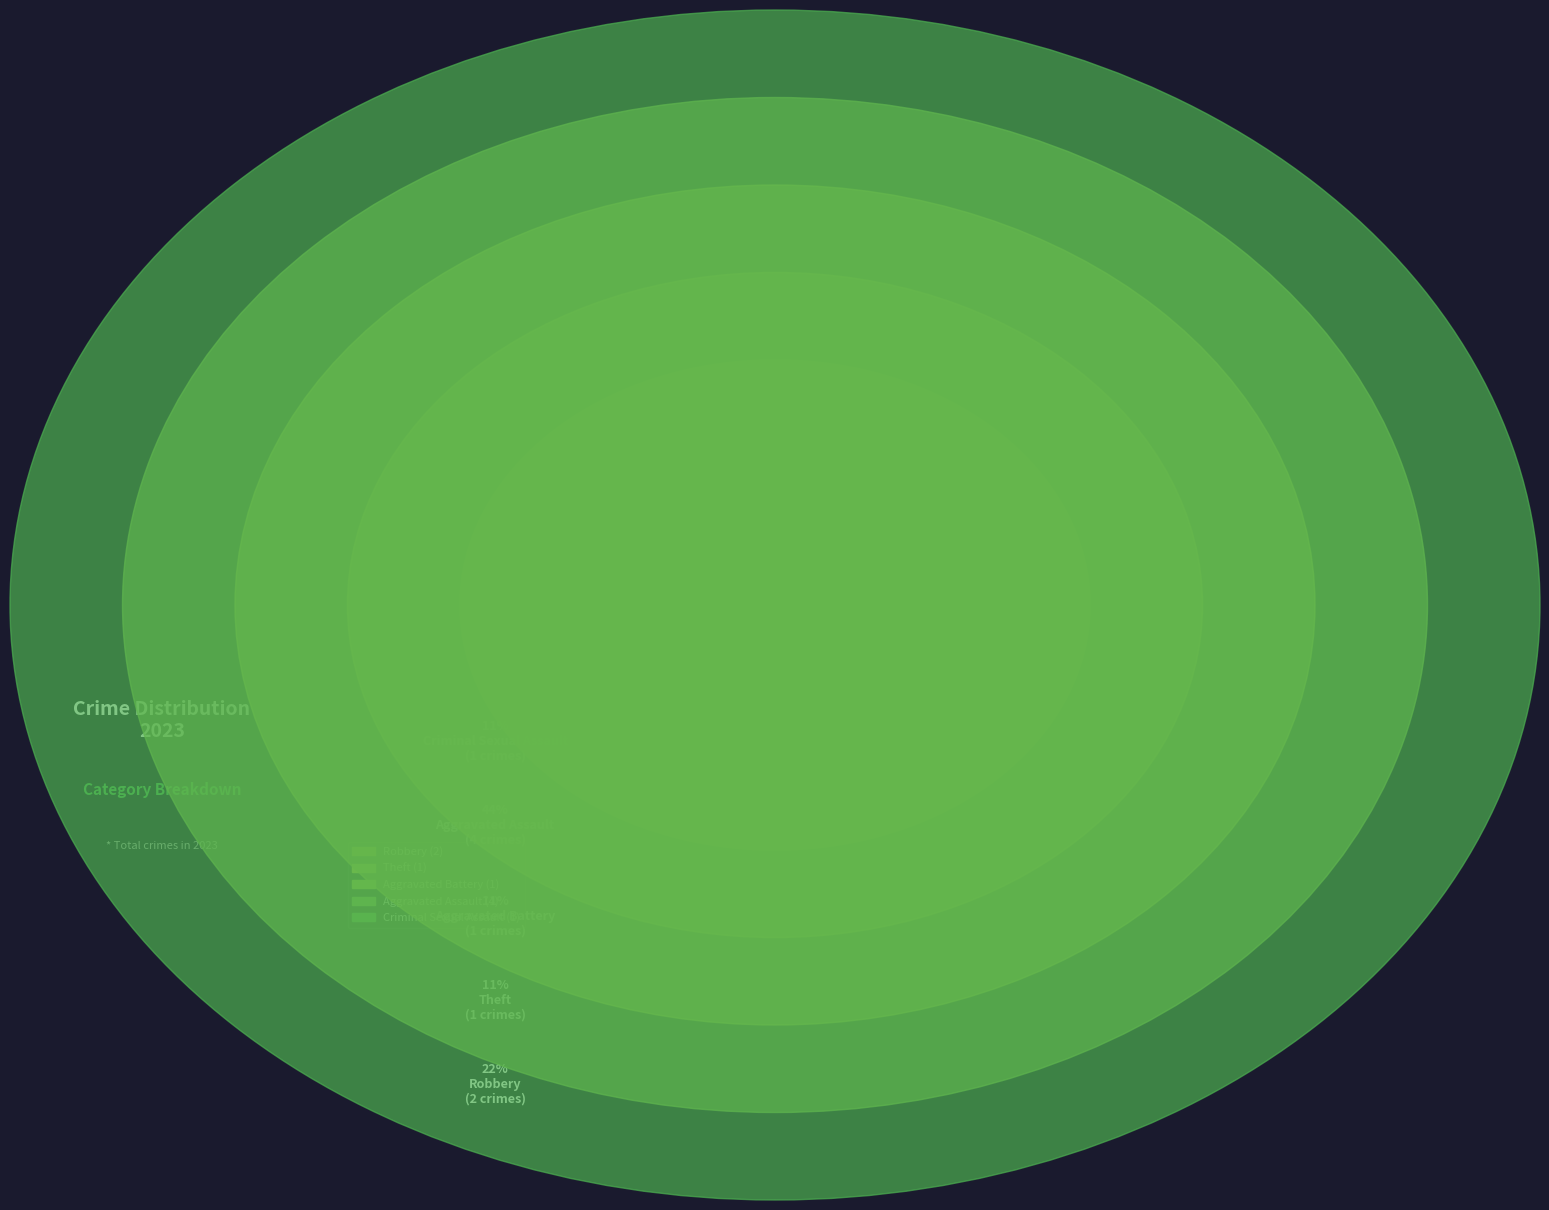

Approximately how many times larger is the value at Robbery compared to Theft?

2.0